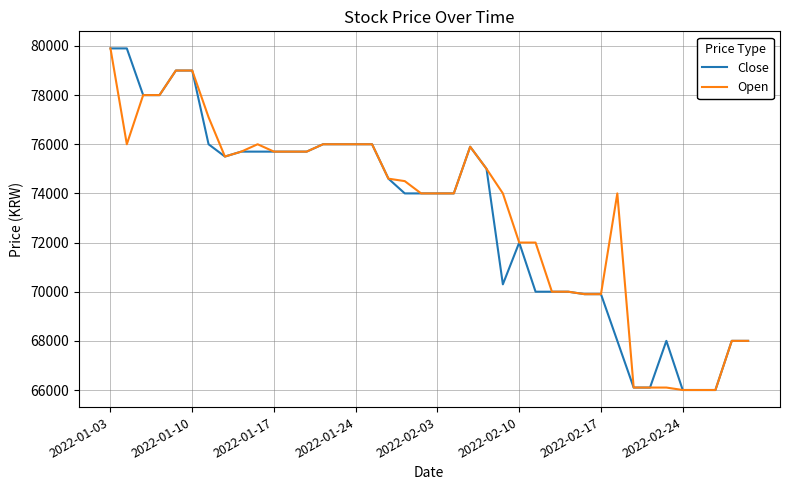

What is the lowest value of the Close series?

66000